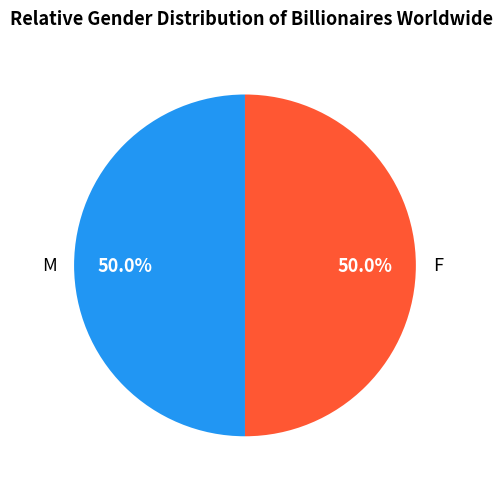

Combined, do M and F account for over 50%?

Yes